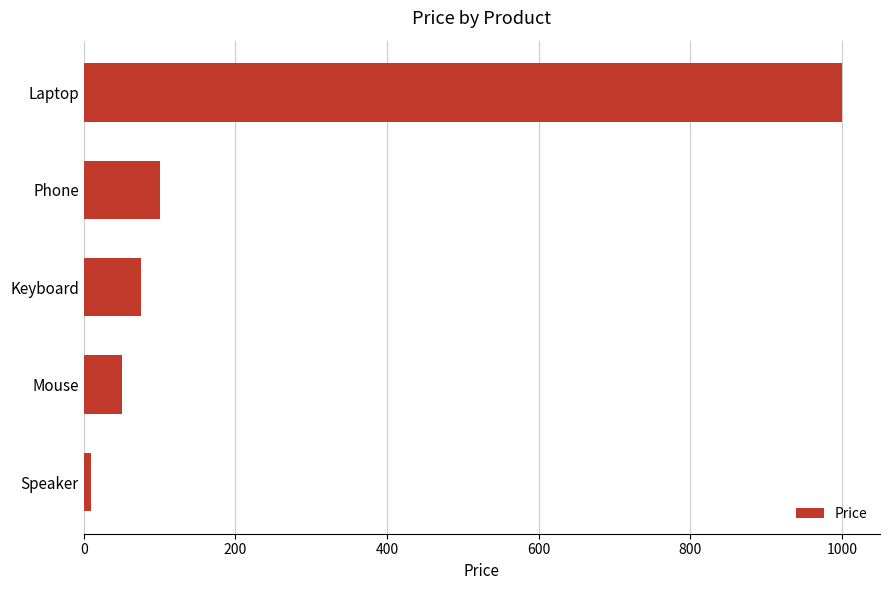

True or false: the data shows 48 at Phone.

False